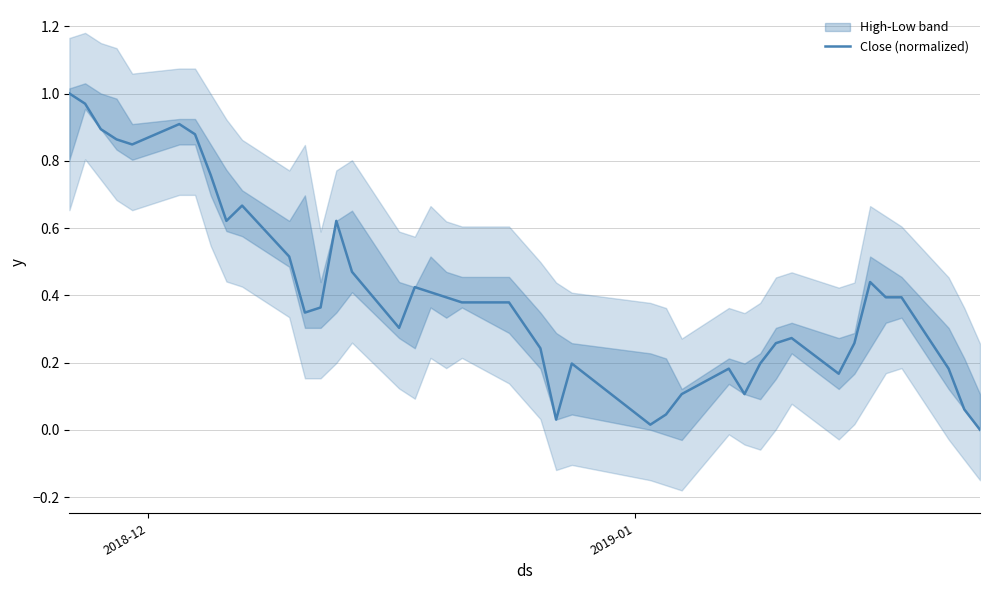

Reading right to left, what are all the values shown in this chart?

0.0	0.1	0.2	0.4	0.4	0.4	0.3	0.2	0.3	0.3	0.2	0.1	0.2	0.1	0.0	0.0	0.2	0.0	0.2	0.4	0.4	0.4	0.4	0.4	0.3	0.5	0.6	0.4	0.3	0.5	0.7	0.6	0.8	0.9	0.9	0.8	0.9	0.9	1.0	1.0